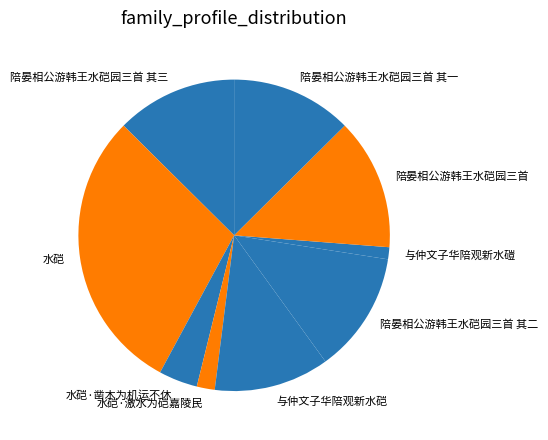

Which slice is the smallest?

与仲文子华陪观新水磑